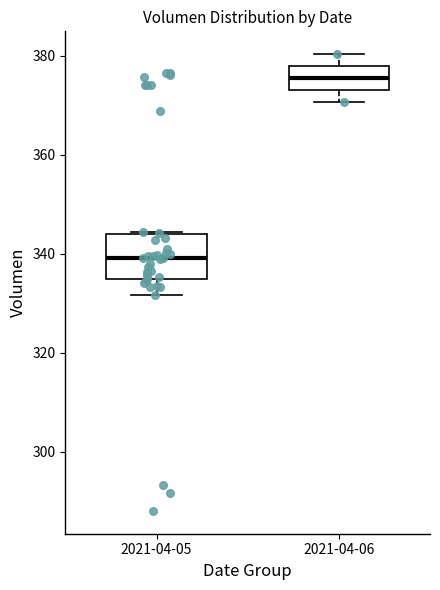

Comparing the boxes themselves (not the whiskers), which one is the tallest?

2021-04-05